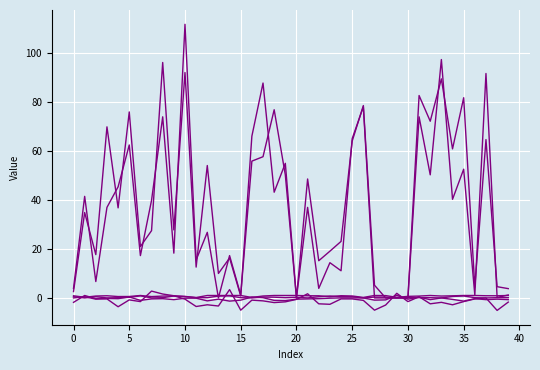

Does the chart have visible grid lines?

Yes